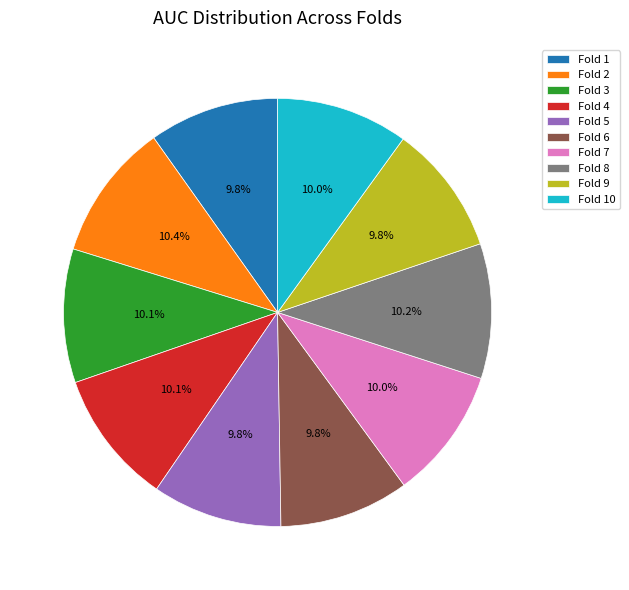

Is there any slice that represents more than half of the pie?

No